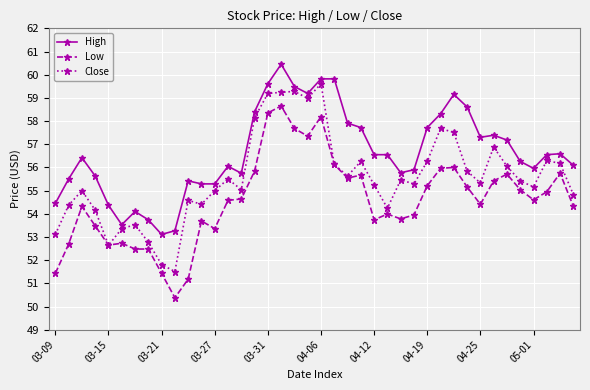

What is the value of the Low point at the 25th from the left?

53.7